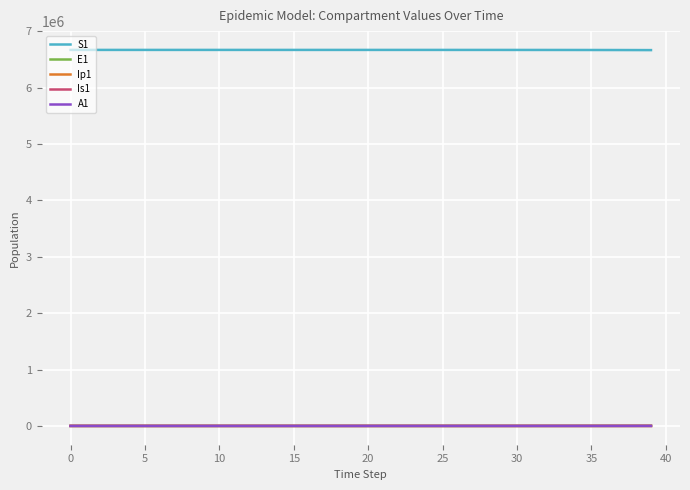

Which series has the largest total across all categories?

S1